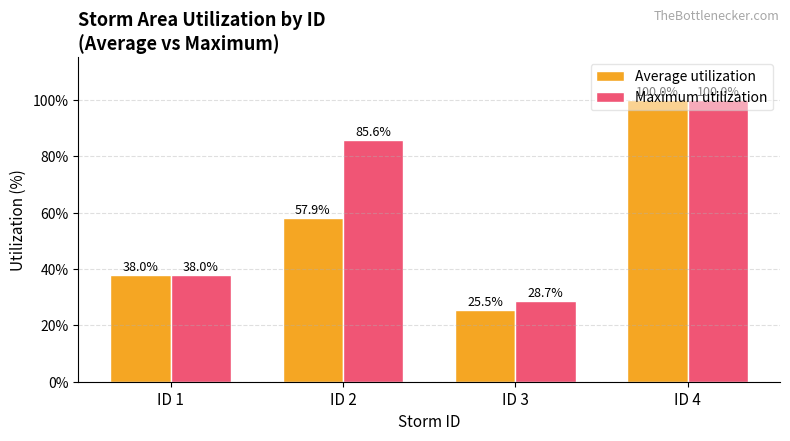

At which label does Average utilization first exceed 57?

ID 2